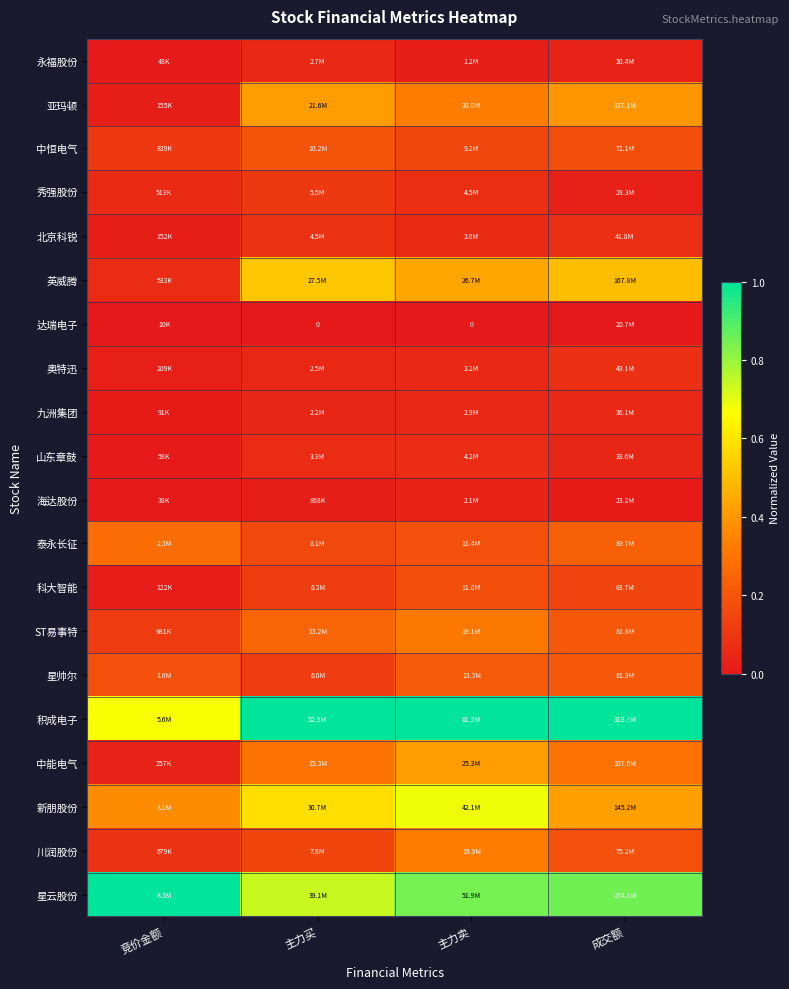

How many distinct data groups are displayed?

20